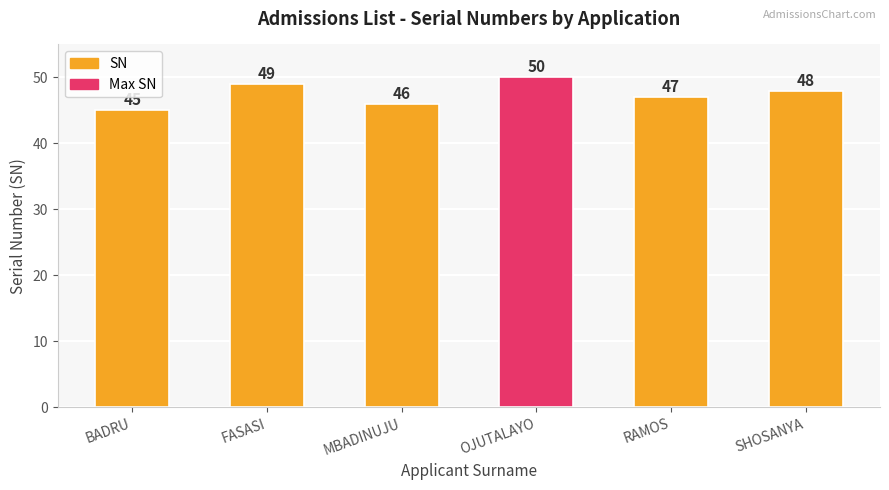

Does the chart contain any negative values?

No